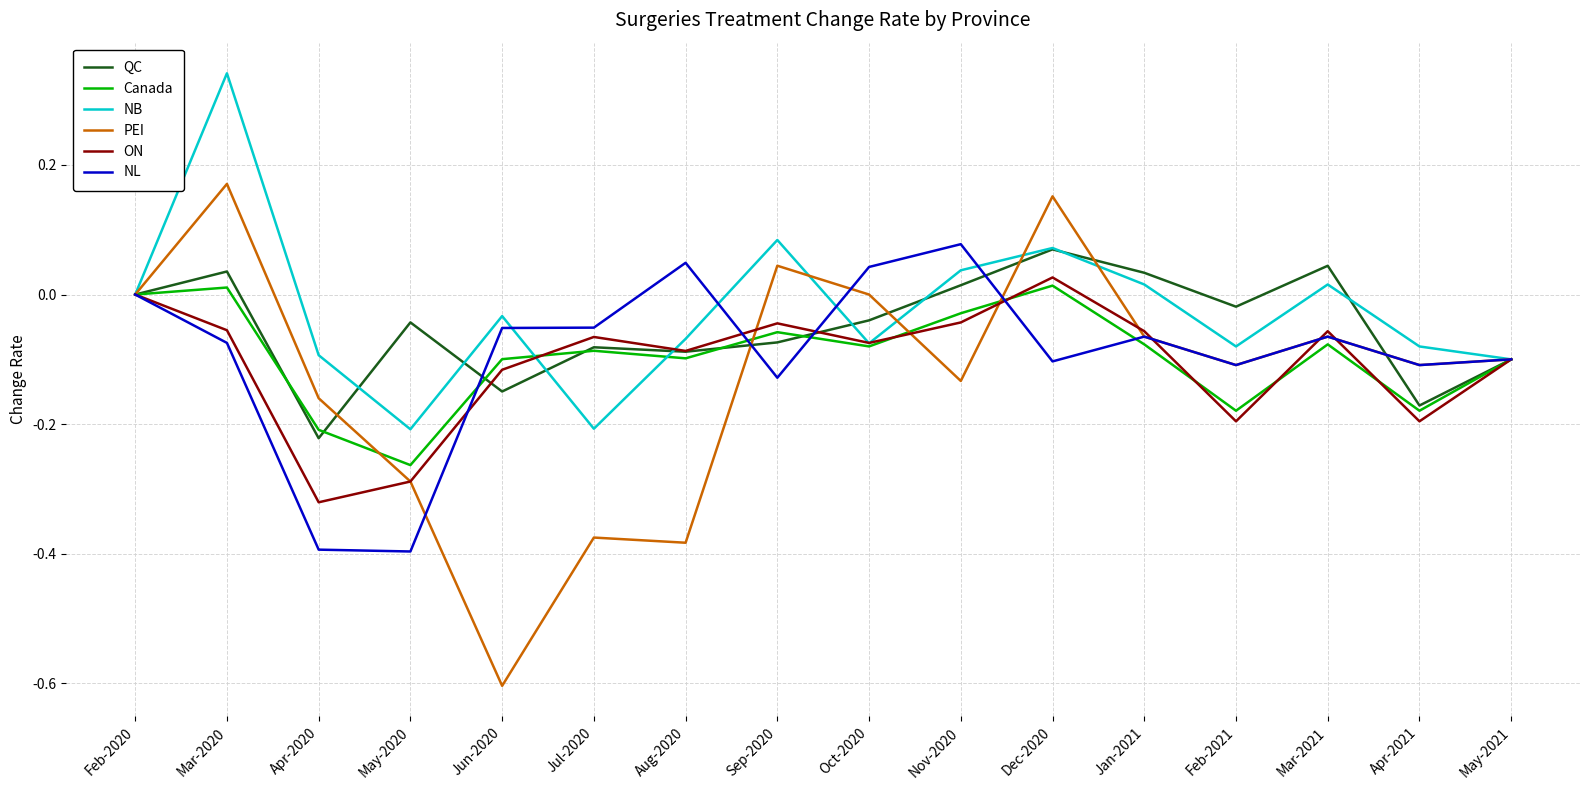

Rank the series at Nov-2020 from highest to lowest value.

NL, NB, QC, Canada, ON, PEI